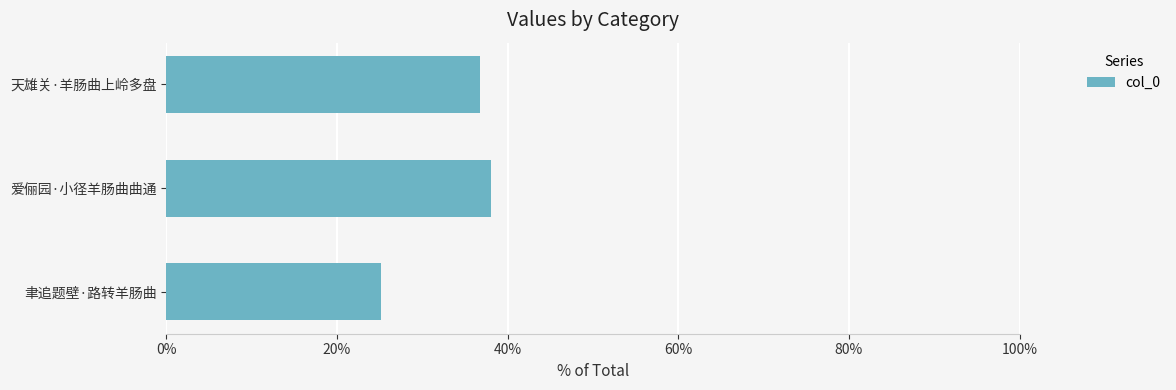

What is the change in value from 聿追题壁·路转羊肠曲 to 爱俪园·小径羊肠曲曲通?

+12.8